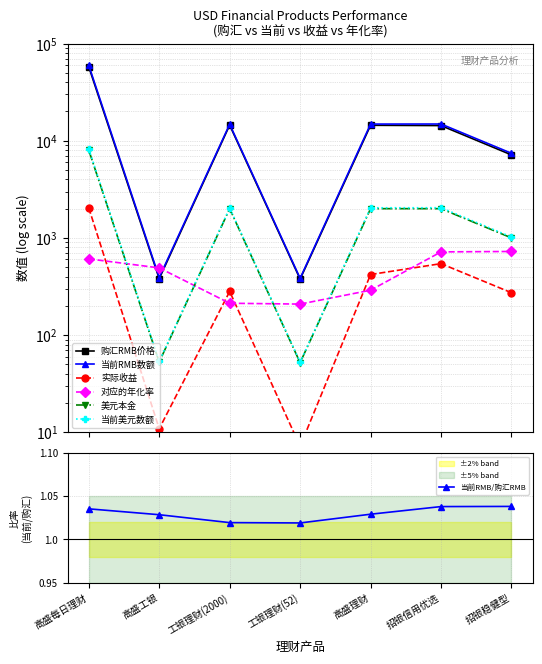

At how many categories does at least one series exceed 53652?

1